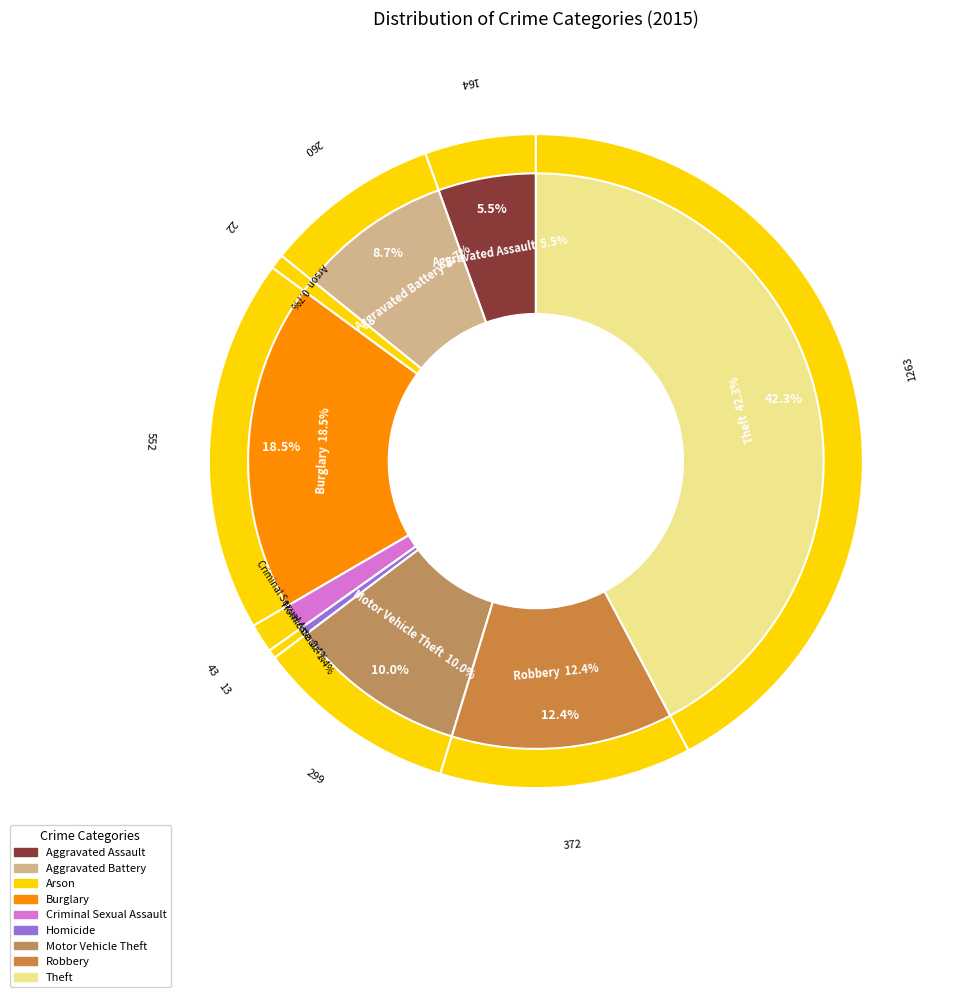

To the nearest percent, what is the difference between the Theft and Arson slice percentages?

42%